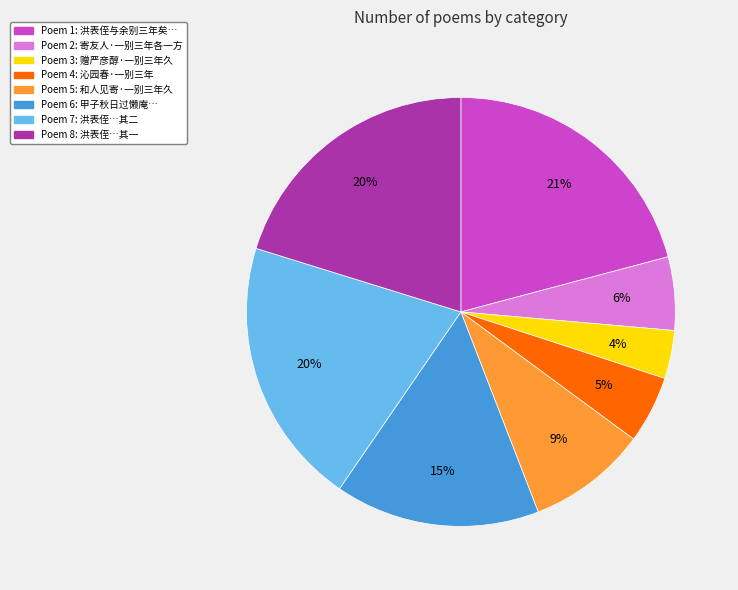

How many slices are in this pie chart?

8